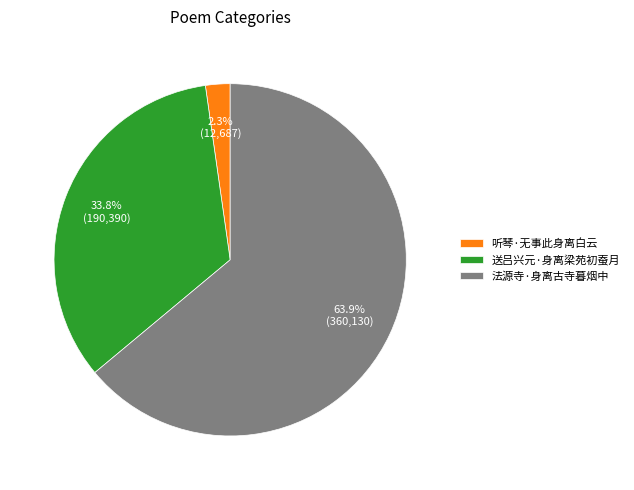

What is the largest slice in the pie chart?

法源寺·身离古寺暮烟中